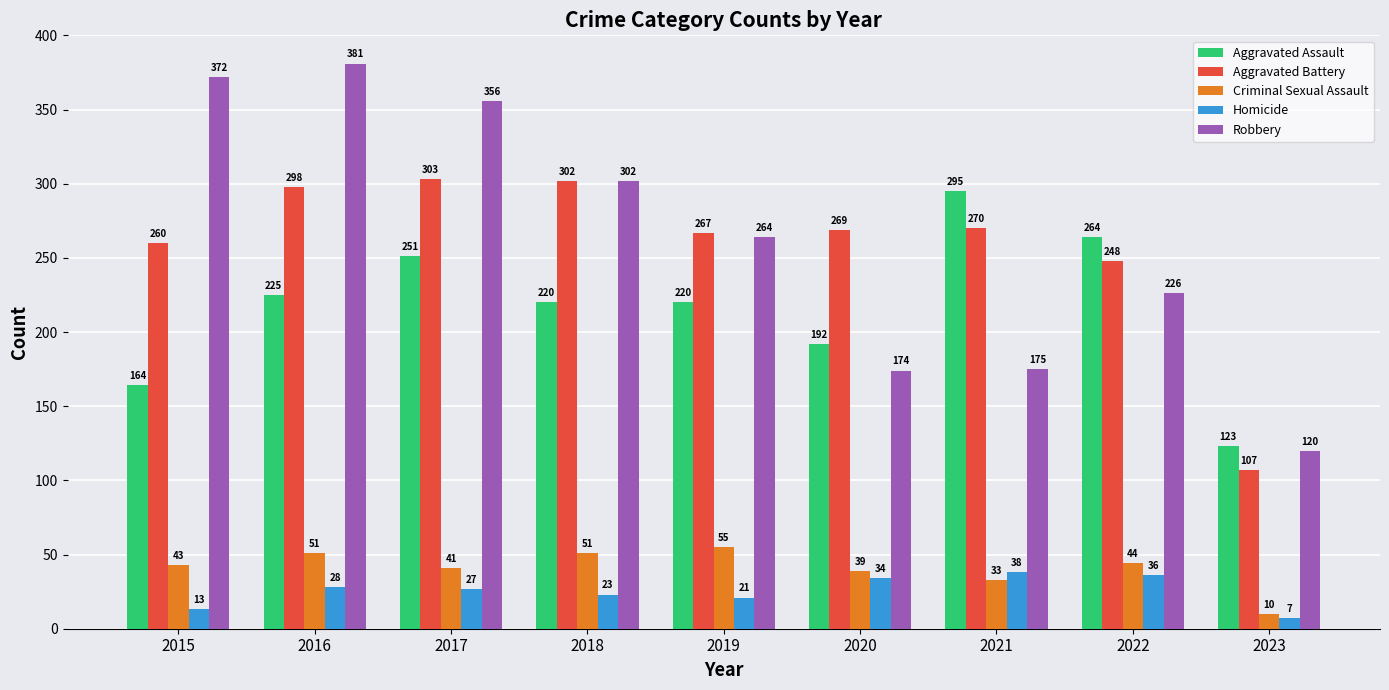

What value does the Aggravated Battery series have at 2015?

260